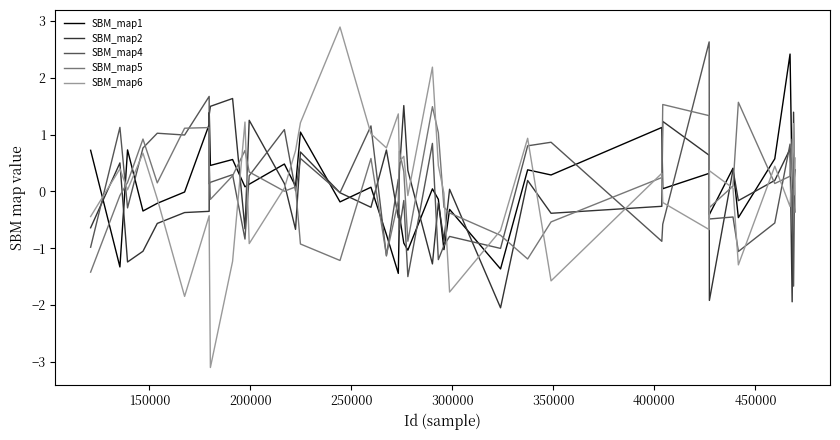

Which series has the widest spread of values?

SBM_map6